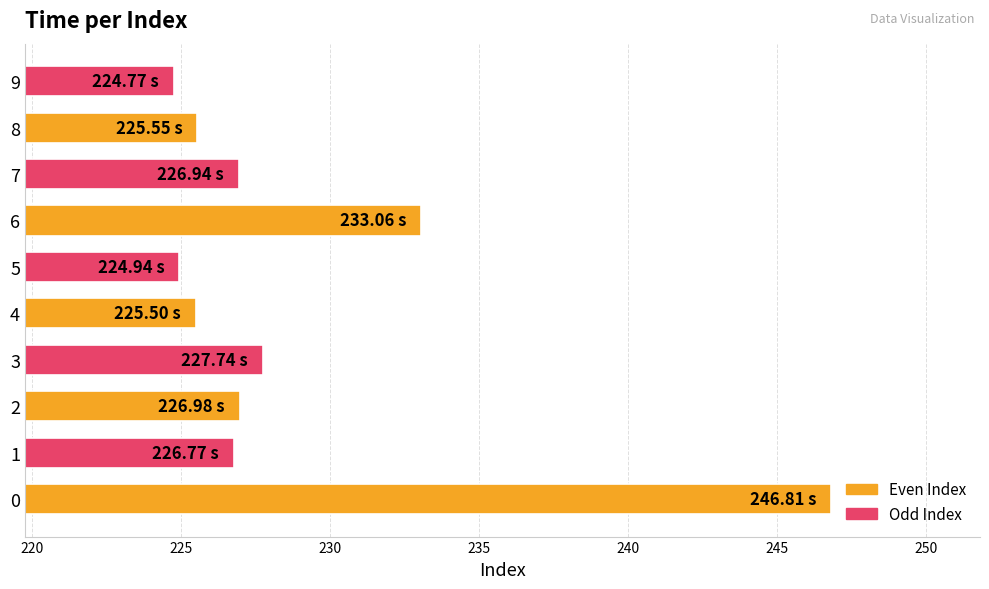

Between 6 and 5, which is larger?

6